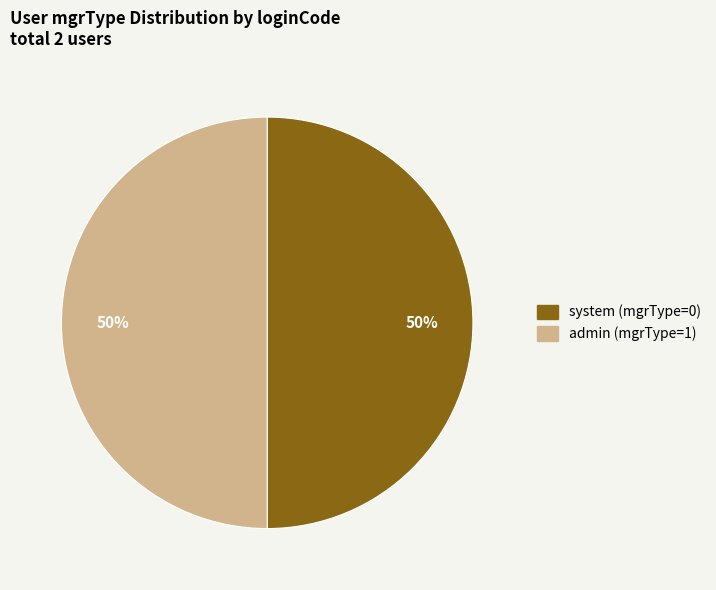

To the nearest percent, what is the average slice percentage?

50%